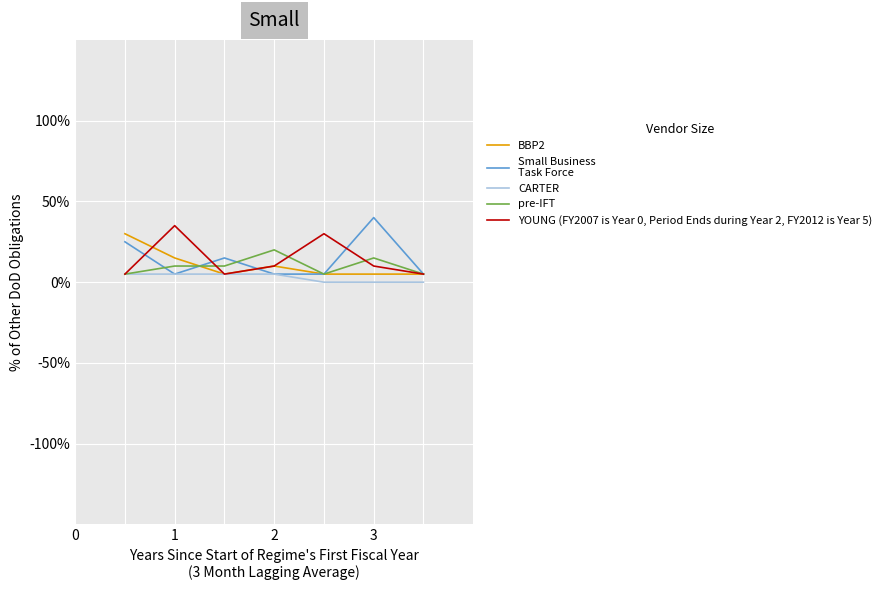

What is the greatest value displayed?

40